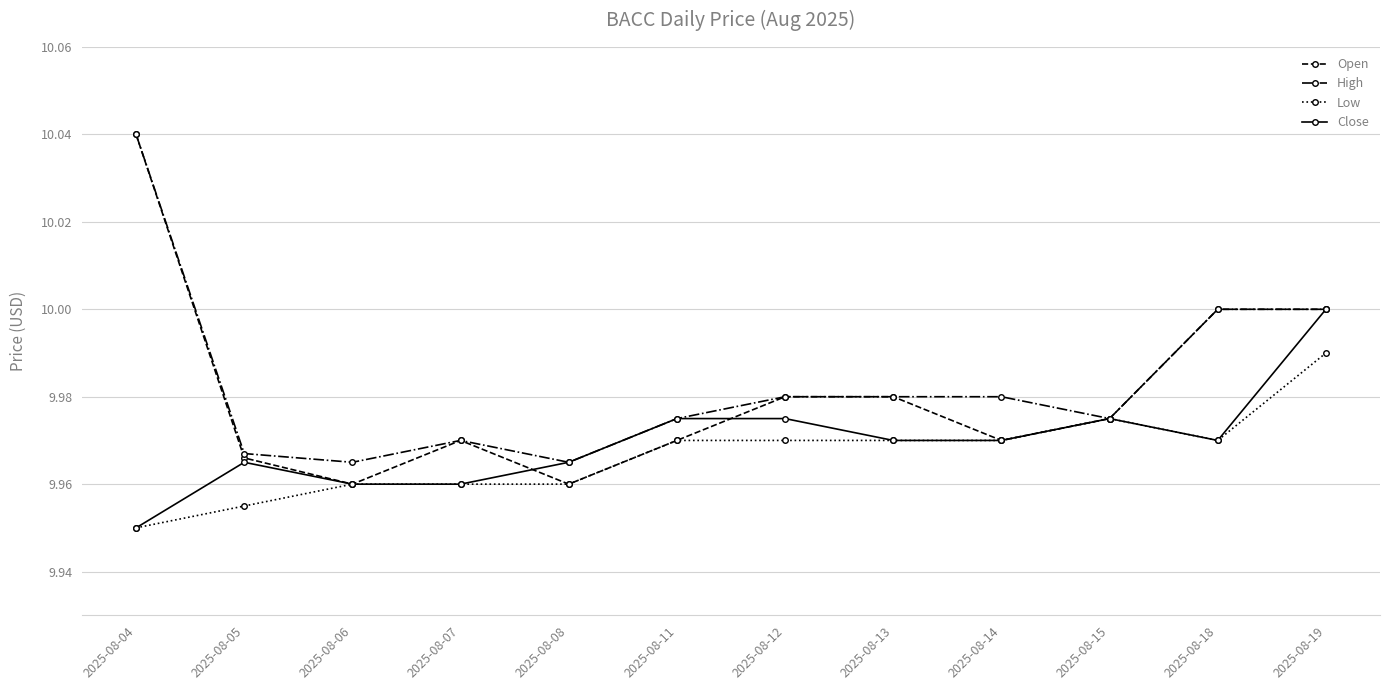

Which category has the lowest value in the Low series?

2025-08-04